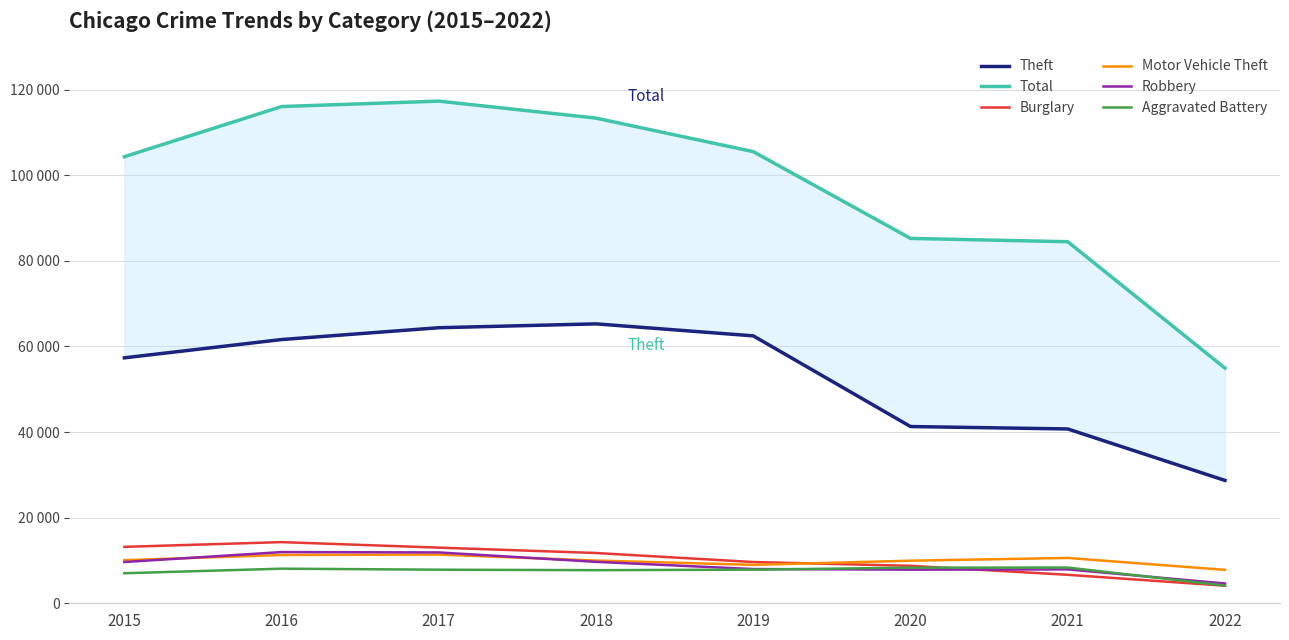

True or false: Burglary and Theft intersect in this chart.

False